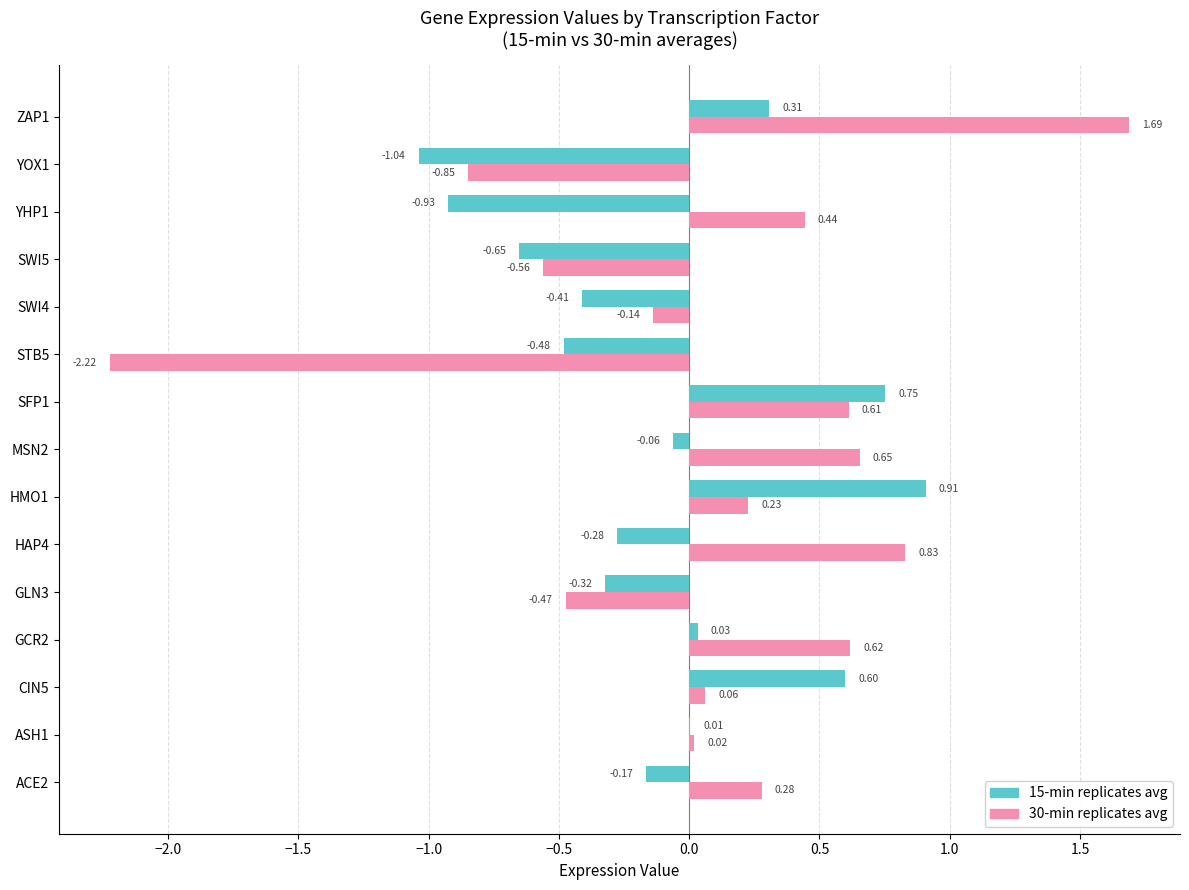

What is the total value across all series at SFP1?

1.4